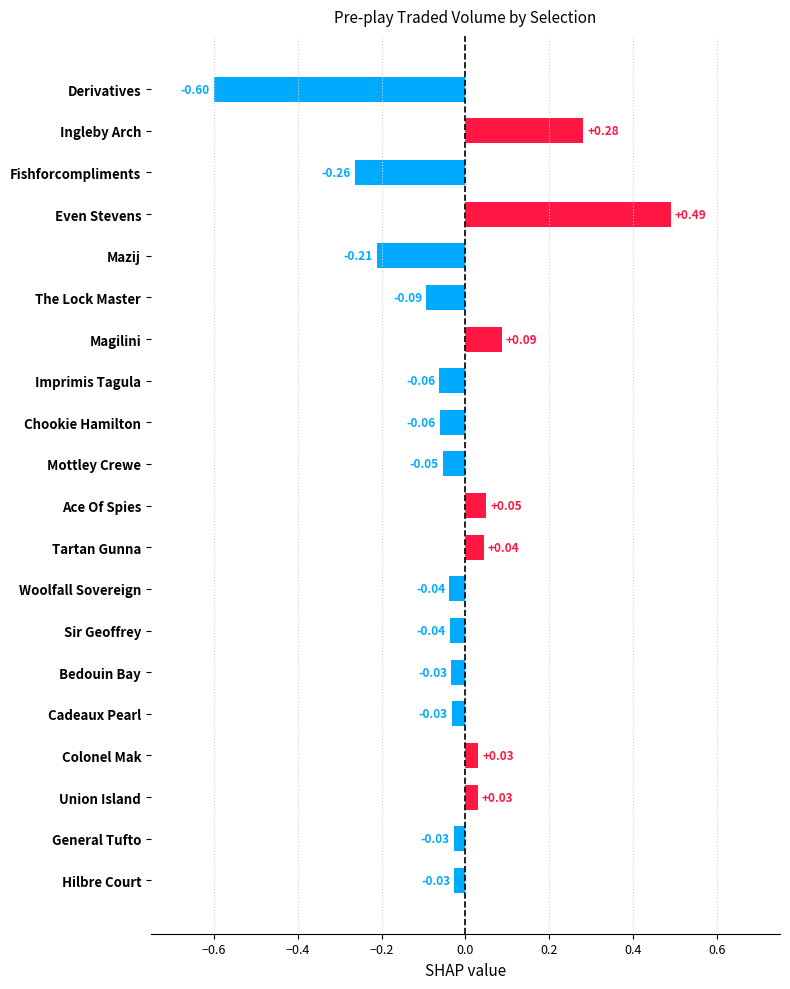

What is the label of the 18th bar from the top?

Union Island